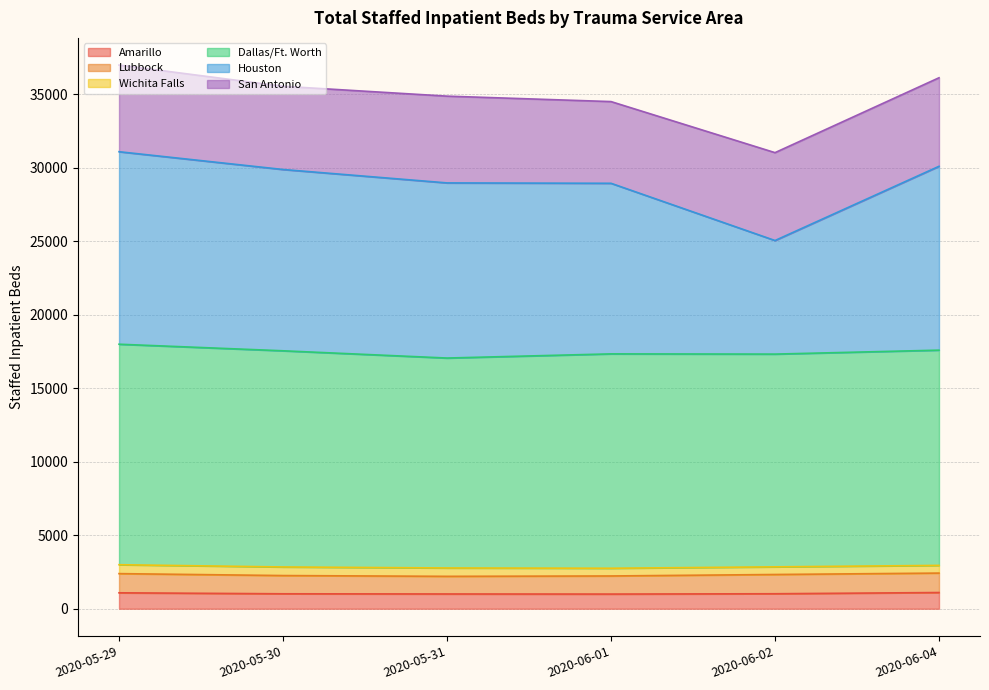

At which category is the sum across all series the highest?

2020-05-29